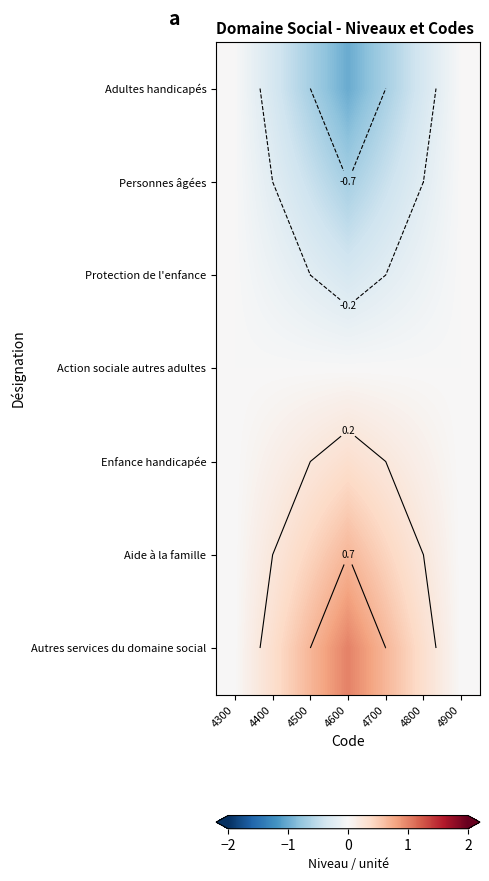

What value does the Enfance handicapée series have at 4500?

0.2